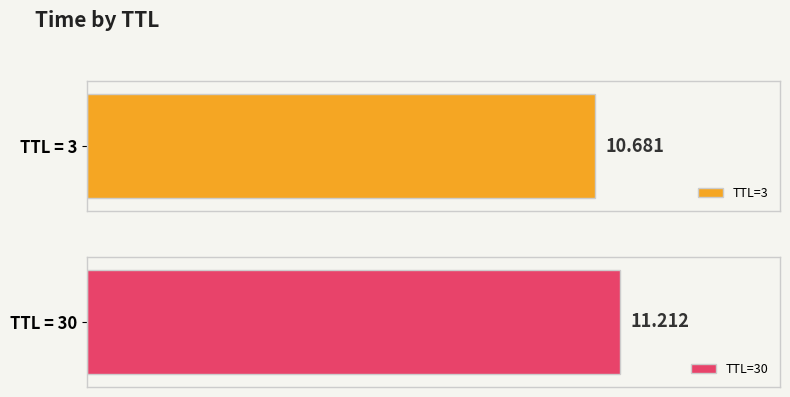

Which category has the highest value across all series?

30